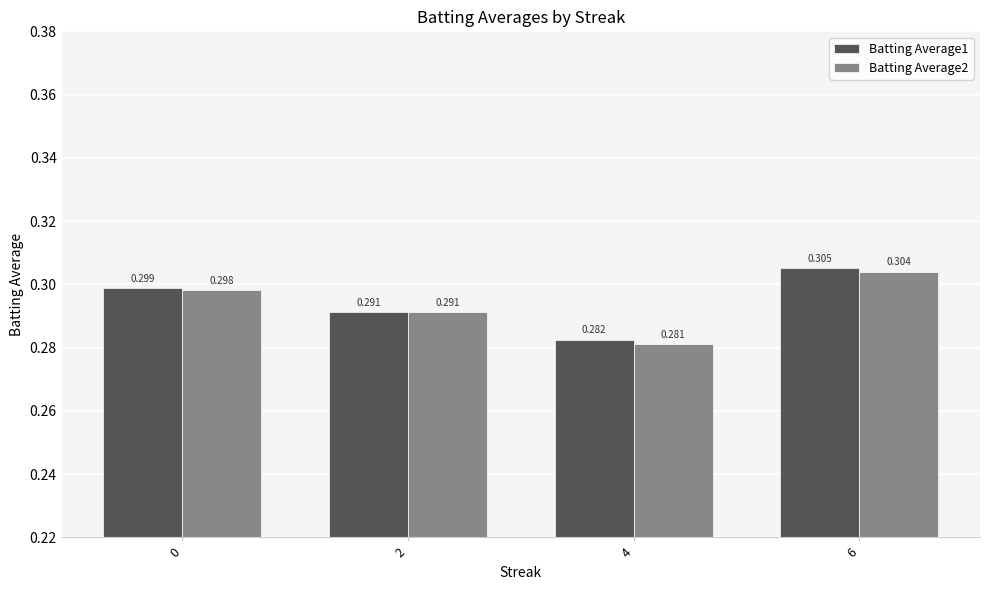

Is the value of Batting Average2 at 2 greater than the value of Batting Average1 at 6?

No